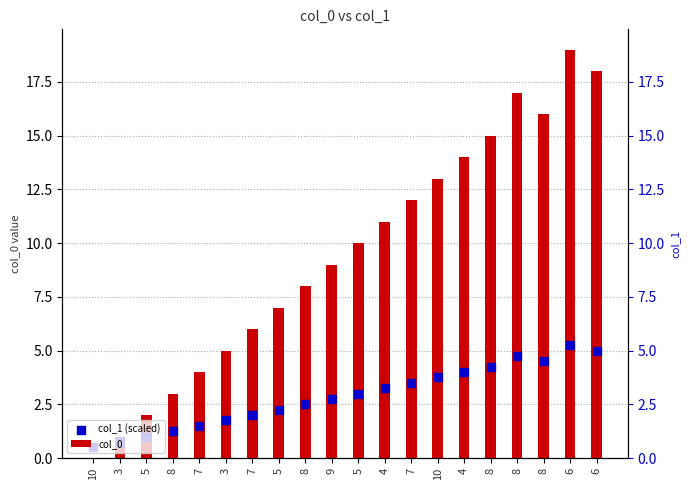

Is the value of col_0 at 6 greater than the value of col_1 (scaled) at 6?

Yes